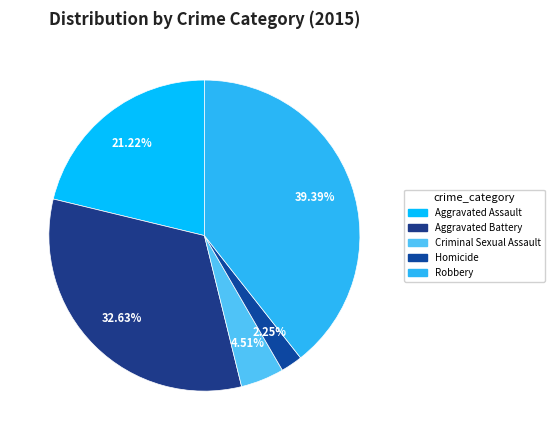

What is the change in value from Aggravated Battery to Homicide?

-229